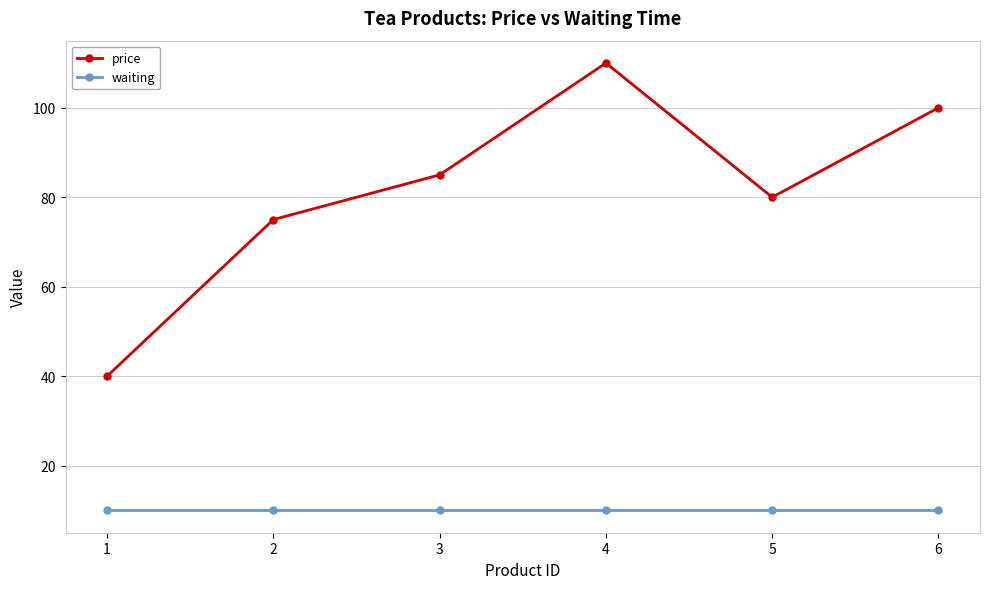

At which label is price closest to 75?

2